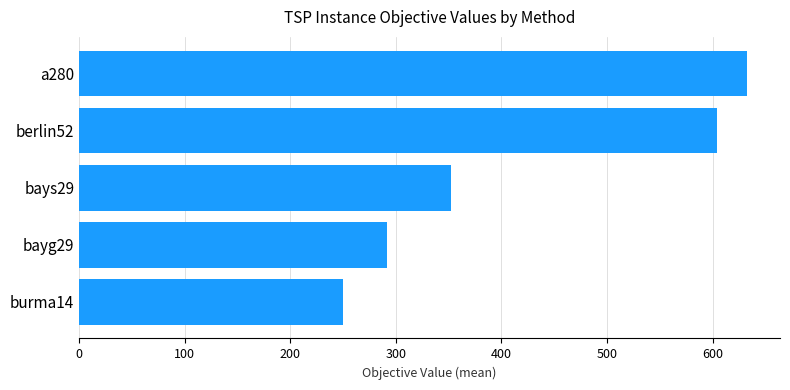

List the labels in order of value, largest first.

a280, berlin52, bays29, bayg29, burma14